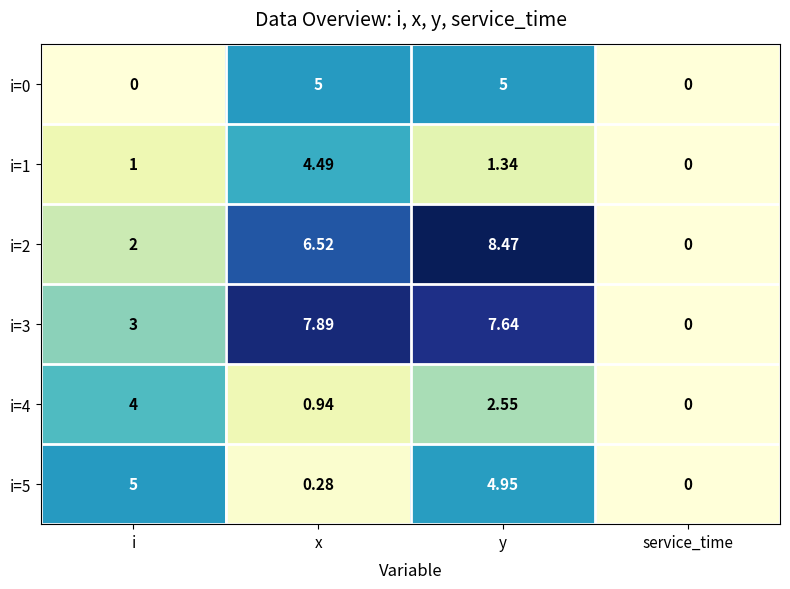

Which label corresponds to the largest value in the chart?

y